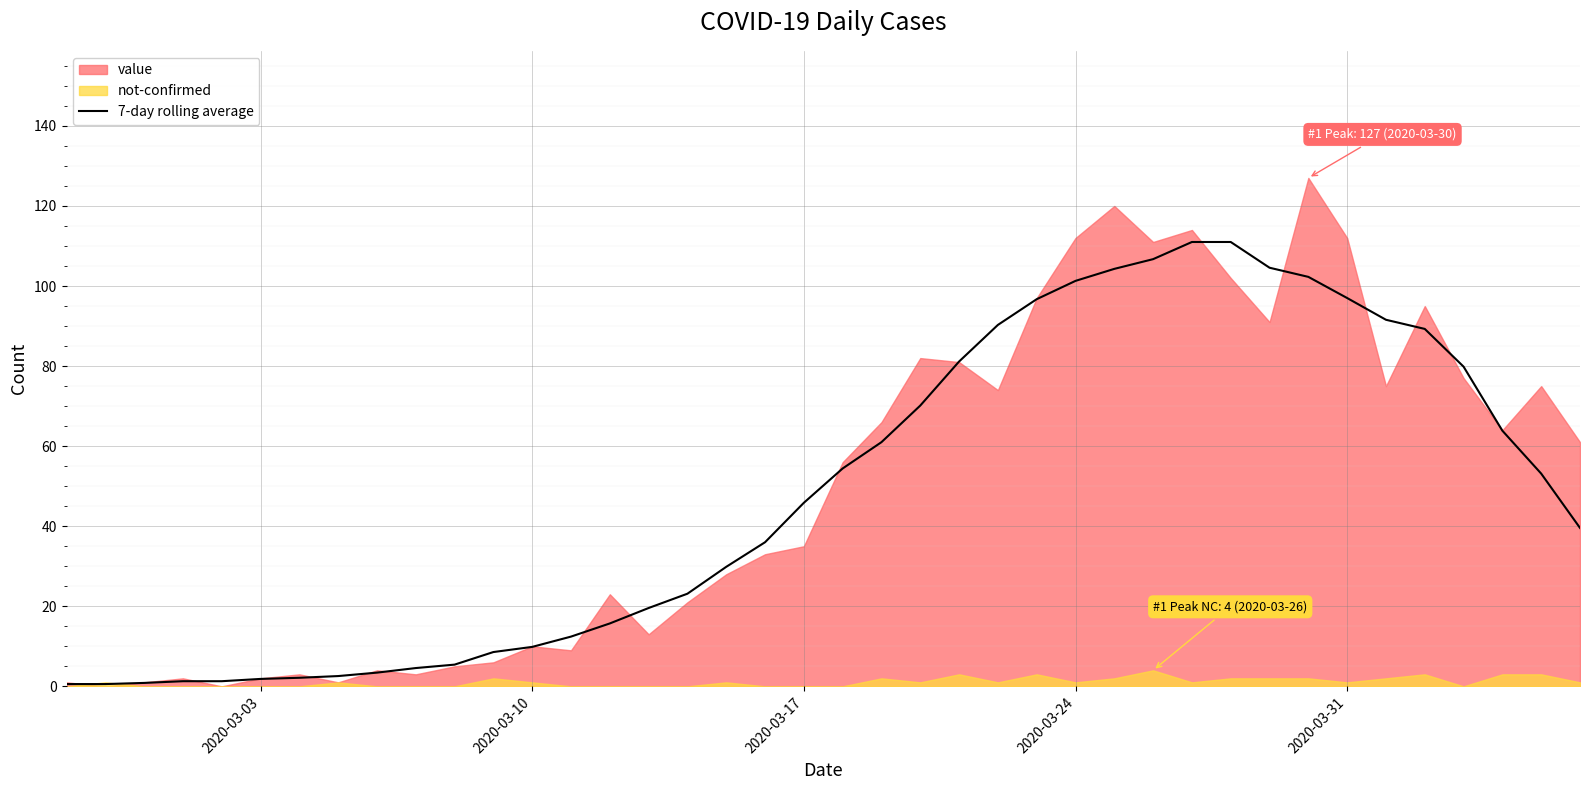

True or false: 7-day rolling average has a value of 14.9 at 2020-03-10.

False